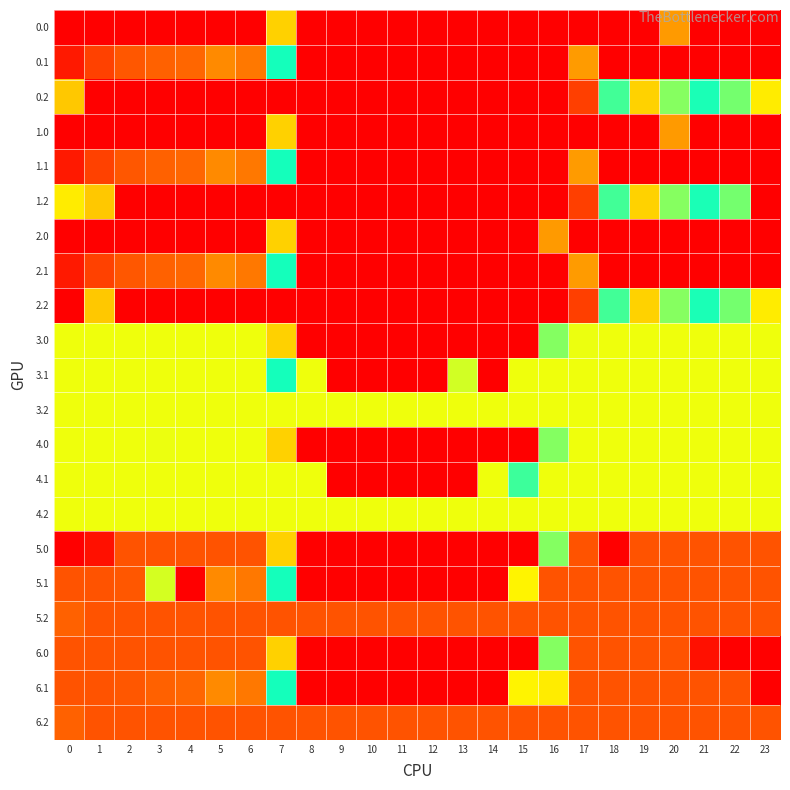

Reading left to right, list all the values displayed in this chart.

0.0: 0=400.0	1=400.0	2=400.0	3=400.0	4=400.0	5=400.0	6=400.0	7=150.1	8=0.0	9=0.0	10=0.0	11=0.0	12=0.0	13=0.0	14=0.0	15=0.0	16=0.0	17=0.0	18=0.0	19=0.0	20=114.6	21=400.0	22=400.0	23=400.0
0.1: 0=384.6	1=361.1	2=347.9	3=342.7	4=339.6	5=325.7	6=332.2	7=217.1	8=0.0	9=0.0	10=0.0	11=0.0	12=0.0	13=0.0	14=0.0	15=0.0	16=0.0	17=115.4	18=400.0	19=400.0	20=400.0	21=400.0	22=400.0	23=399.4
0.2: 0=301.0	1=400.0	2=400.0	3=400.0	4=400.0	5=400.0	6=400.0	7=400.0	8=400.0	9=400.0	10=400.0	11=400.0	12=400.0	13=400.0	14=400.0	15=400.0	16=400.0	17=362.4	18=210.0	19=151.0	20=199.2	21=226.4	22=247.4	23=287.5
1.0: 0=400.0	1=400.0	2=400.0	3=400.0	4=400.0	5=400.0	6=400.0	7=150.1	8=0.0	9=0.0	10=0.0	11=0.0	12=0.0	13=0.0	14=0.0	15=0.0	16=0.0	17=0.0	18=400.0	19=400.0	20=114.6	21=400.0	22=0.0	23=0.0
1.1: 0=384.6	1=361.1	2=347.9	3=342.7	4=339.6	5=325.7	6=332.2	7=217.1	8=0.0	9=0.0	10=0.0	11=0.0	12=0.0	13=0.0	14=0.0	15=0.0	16=0.0	17=115.4	18=400.0	19=400.0	20=400.0	21=400.0	22=400.0	23=399.4
1.2: 0=287.1	1=301.4	2=400.0	3=400.0	4=400.0	5=400.0	6=400.0	7=400.0	8=400.0	9=400.0	10=400.0	11=400.0	12=400.0	13=400.0	14=400.0	15=400.0	16=400.0	17=362.4	18=210.0	19=151.0	20=199.2	21=226.4	22=247.4	23=400.0
2.0: 0=400.0	1=400.0	2=400.0	3=400.0	4=400.0	5=400.0	6=400.0	7=150.1	8=0.0	9=0.0	10=0.0	11=0.0	12=0.0	13=0.0	14=0.0	15=0.0	16=114.6	17=400.0	18=0.0	19=0.0	20=400.0	21=0.0	22=0.0	23=400.0
2.1: 0=384.6	1=361.1	2=347.9	3=342.7	4=339.6	5=325.7	6=332.2	7=217.1	8=0.0	9=0.0	10=0.0	11=0.0	12=0.0	13=0.0	14=0.0	15=0.0	16=0.0	17=115.4	18=400.0	19=400.0	20=400.0	21=400.0	22=400.0	23=399.4
2.2: 0=400.0	1=301.0	2=400.0	3=400.0	4=400.0	5=400.0	6=400.0	7=400.0	8=400.0	9=400.0	10=400.0	11=400.0	12=400.0	13=400.0	14=400.0	15=400.0	16=400.0	17=362.4	18=210.0	19=151.0	20=199.2	21=226.4	22=247.4	23=287.5
3.0: 0=276.0	1=276.0	2=276.0	3=276.0	4=276.0	5=276.0	6=276.0	7=150.1	8=0.0	9=0.0	10=0.0	11=0.0	12=0.0	13=0.0	14=0.0	15=0.0	16=250.9	17=275.7	18=276.0	19=276.0	20=276.0	21=276.0	22=276.0	23=276.0
3.1: 0=276.0	1=276.0	2=276.0	3=276.0	4=276.0	5=276.0	6=276.0	7=217.1	8=276.0	9=0.0	10=0.0	11=0.0	12=0.0	13=269.5	14=0.0	15=276.0	16=276.0	17=276.0	18=276.0	19=276.0	20=276.0	21=276.0	22=276.0	23=276.0
3.2: 0=276.0	1=276.0	2=276.0	3=276.0	4=276.0	5=276.0	6=276.0	7=276.0	8=276.0	9=276.0	10=276.0	11=276.0	12=276.0	13=276.0	14=276.0	15=276.0	16=276.0	17=276.0	18=276.0	19=276.0	20=276.0	21=276.0	22=276.0	23=276.0
4.0: 0=276.0	1=276.0	2=276.0	3=275.7	4=276.0	5=276.0	6=276.0	7=150.1	8=0.0	9=0.0	10=0.0	11=0.0	12=0.0	13=0.0	14=0.0	15=0.0	16=250.9	17=276.0	18=276.0	19=276.0	20=276.0	21=276.0	22=276.0	23=276.0
4.1: 0=276.0	1=276.0	2=276.0	3=276.0	4=276.0	5=276.0	6=276.0	7=276.0	8=276.0	9=0.0	10=0.0	11=0.0	12=0.0	13=0.0	14=276.0	15=210.6	16=276.0	17=276.0	18=276.0	19=276.0	20=276.0	21=276.0	22=276.0	23=276.0
4.2: 0=276.0	1=276.0	2=276.0	3=276.0	4=276.0	5=276.0	6=276.0	7=276.0	8=276.0	9=276.0	10=276.0	11=276.0	12=276.0	13=276.0	14=276.0	15=276.0	16=276.0	17=276.0	18=276.0	19=276.0	20=276.0	21=276.0	22=276.0	23=276.0
5.0: 0=0.0	1=13.7	2=350.0	3=350.0	4=350.0	5=350.0	6=350.0	7=150.1	8=0.0	9=0.0	10=0.0	11=0.0	12=0.0	13=0.0	14=0.0	15=0.0	16=250.9	17=350.0	18=0.0	19=350.0	20=350.0	21=350.0	22=350.0	23=350.0
5.1: 0=350.0	1=350.0	2=347.9	3=269.6	4=0.0	5=325.7	6=332.2	7=217.1	8=0.0	9=0.0	10=0.0	11=0.0	12=0.0	13=0.0	14=0.0	15=173.1	16=350.0	17=350.0	18=350.0	19=350.0	20=350.0	21=350.0	22=350.0	23=350.0
5.2: 0=342.2	1=350.0	2=350.0	3=350.0	4=350.0	5=350.0	6=350.0	7=350.0	8=350.0	9=350.0	10=350.0	11=350.0	12=350.0	13=350.0	14=350.0	15=350.0	16=350.0	17=350.0	18=350.0	19=350.0	20=350.0	21=350.0	22=350.0	23=350.0
6.0: 0=350.0	1=350.0	2=350.0	3=350.0	4=350.0	5=350.0	6=350.0	7=150.1	8=0.0	9=0.0	10=0.0	11=0.0	12=0.0	13=0.0	14=0.0	15=0.0	16=250.9	17=350.0	18=350.0	19=350.0	20=350.0	21=13.7	22=0.0	23=0.0
6.1: 0=350.0	1=350.0	2=347.9	3=342.7	4=339.6	5=325.7	6=332.2	7=217.1	8=0.0	9=0.0	10=0.0	11=0.0	12=0.0	13=0.0	14=0.0	15=173.1	16=287.3	17=350.0	18=350.0	19=350.0	20=350.0	21=350.0	22=350.0	23=0.0
6.2: 0=342.2	1=350.0	2=350.0	3=350.0	4=350.0	5=350.0	6=350.0	7=350.0	8=350.0	9=350.0	10=350.0	11=350.0	12=350.0	13=350.0	14=350.0	15=350.0	16=350.0	17=350.0	18=350.0	19=350.0	20=350.0	21=350.0	22=350.0	23=350.0